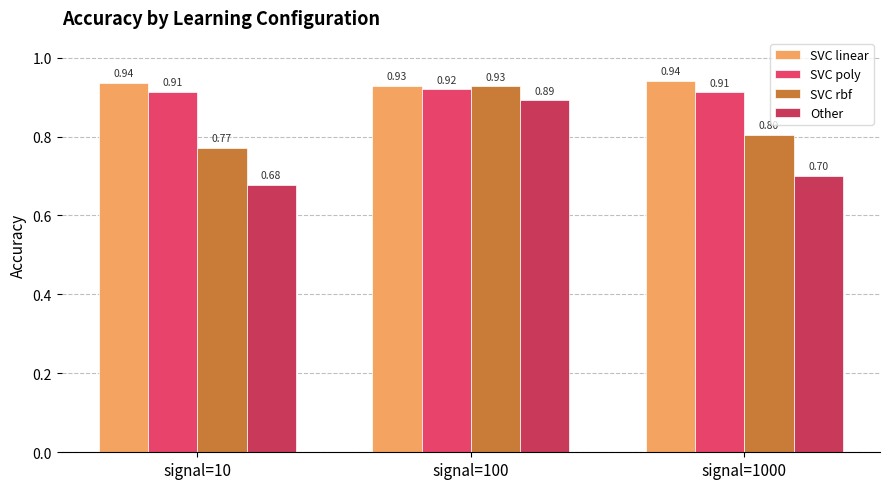

Is it true that SVC linear equals 0.9 at signal=1000?

True